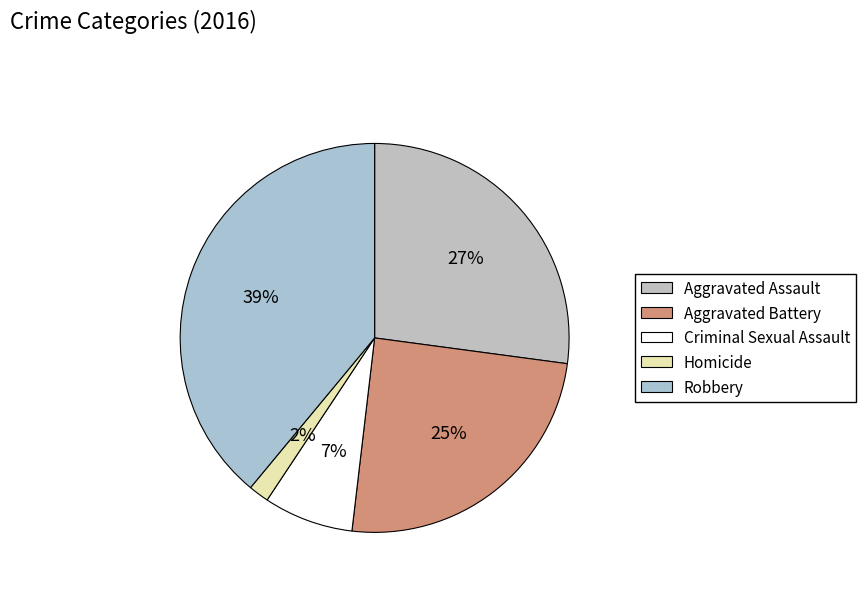

Which slice is the smallest?

Homicide